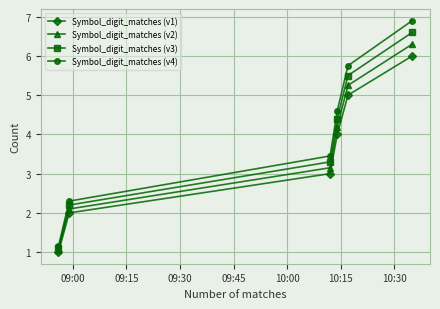

How many Symbol_digit_matches (v1) values are between 2 and 5?

4